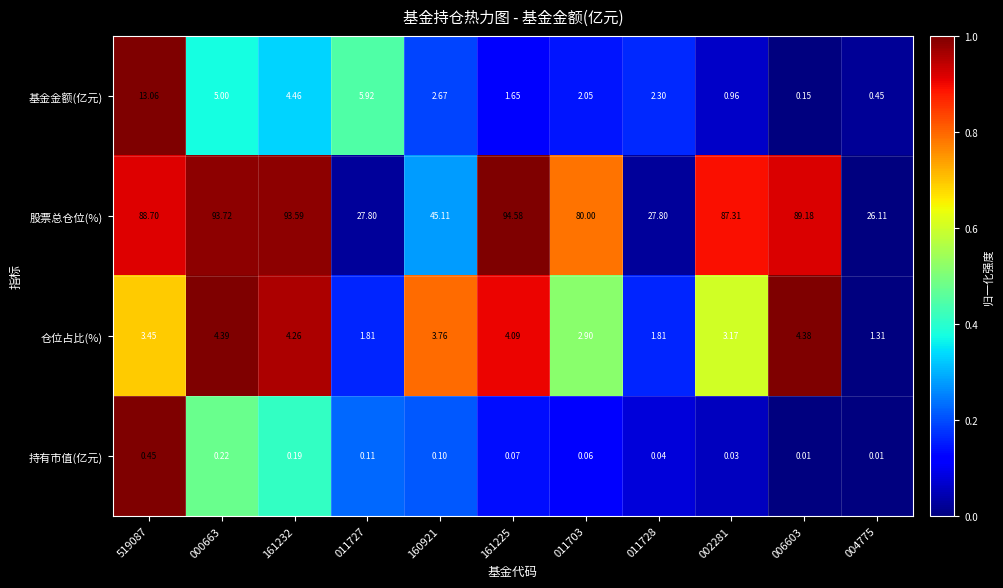

Which series has the largest total across all categories?

股票总仓位(%)